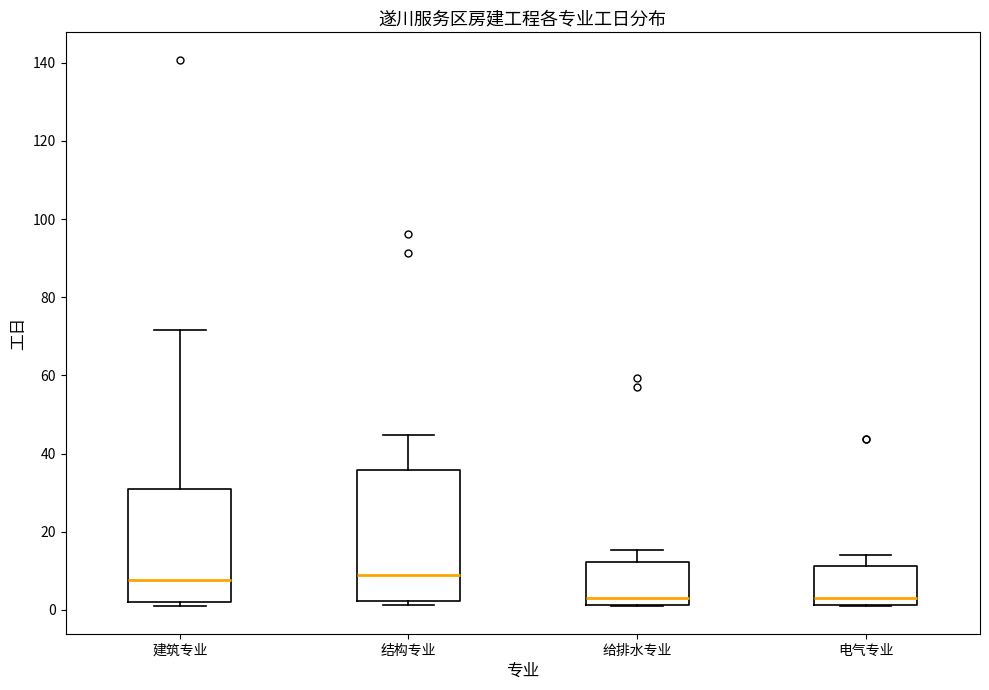

Where is the lower edge of the box for 建筑专业 on the y-axis? The values are not printed on the chart, so give them approximately, as read against the axis.

2